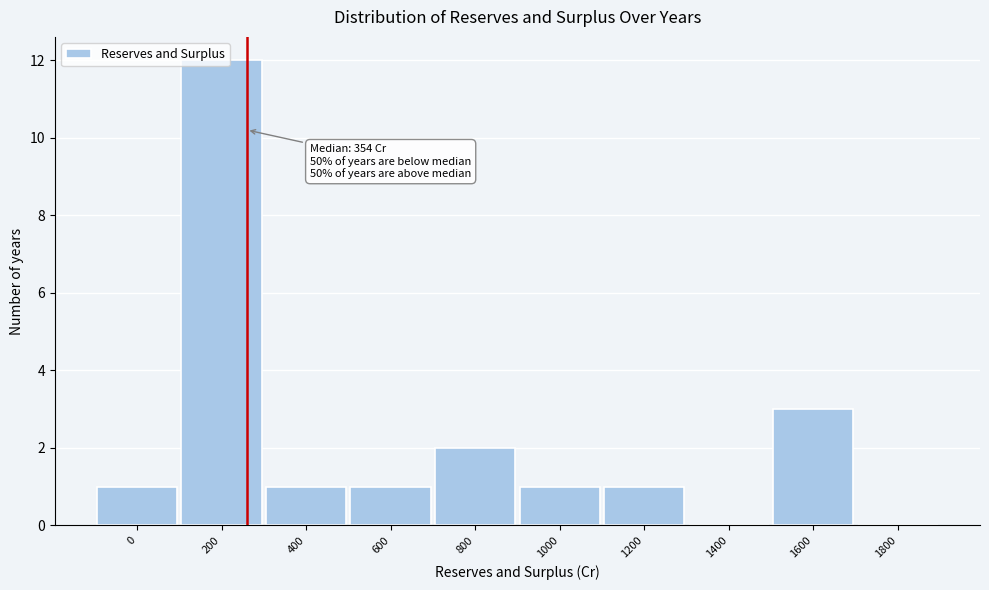

Which category has the highest value across all series?

200